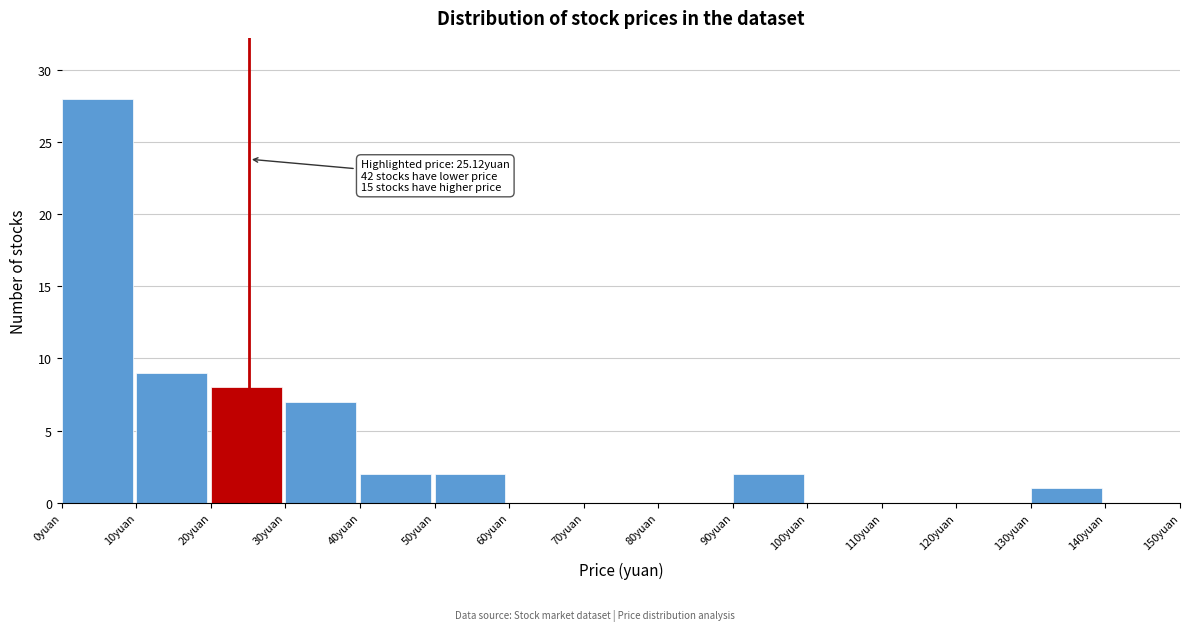

Which range on the x-axis has the tallest bar?

0 to 10